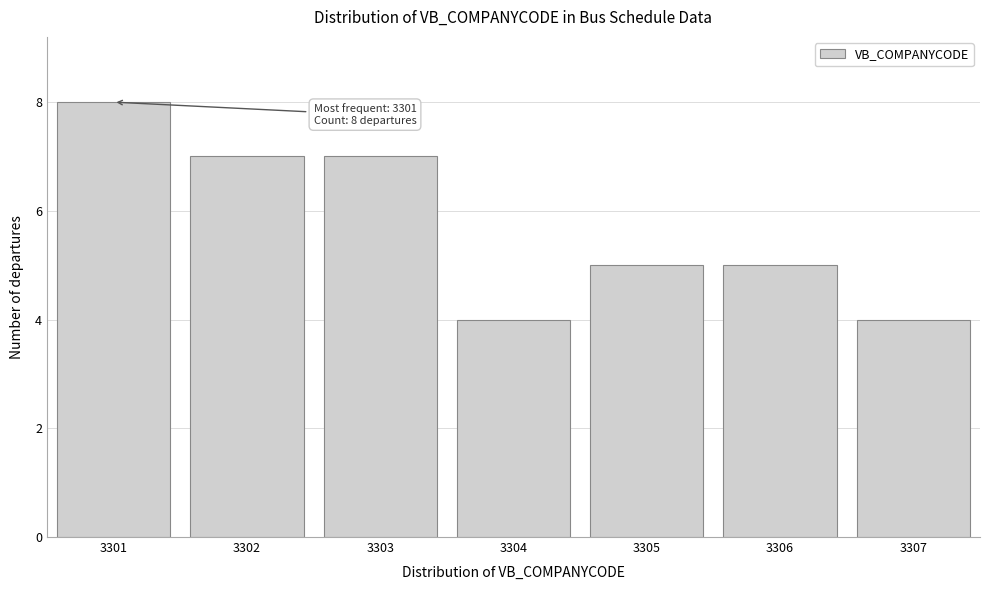

Reading left to right, extract all data points from this chart.

3301=8	3302=7	3303=7	3304=4	3305=5	3306=5	3307=4